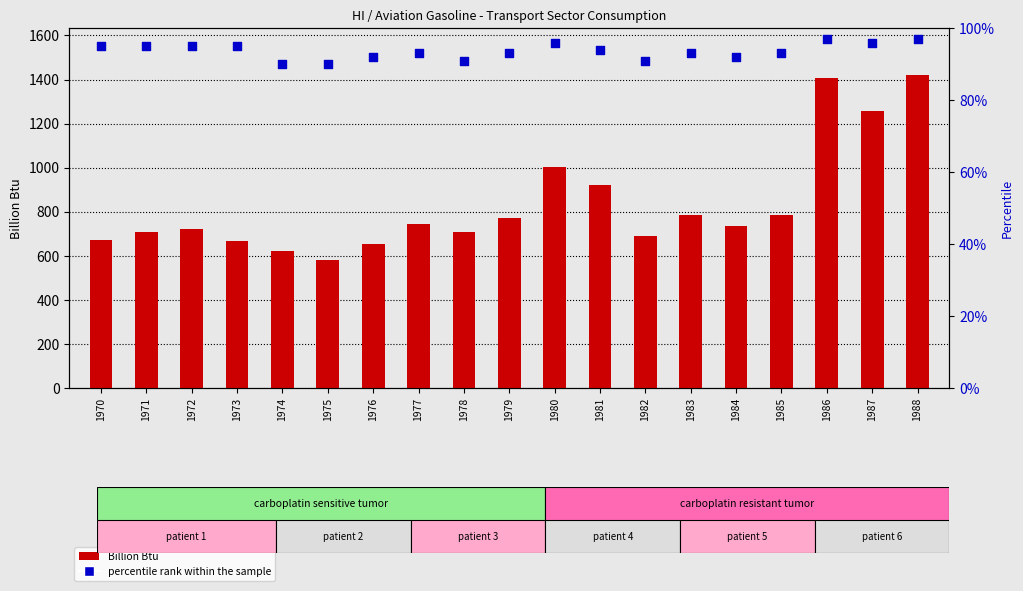

Which series has the widest spread of Y values?

Billion Btu